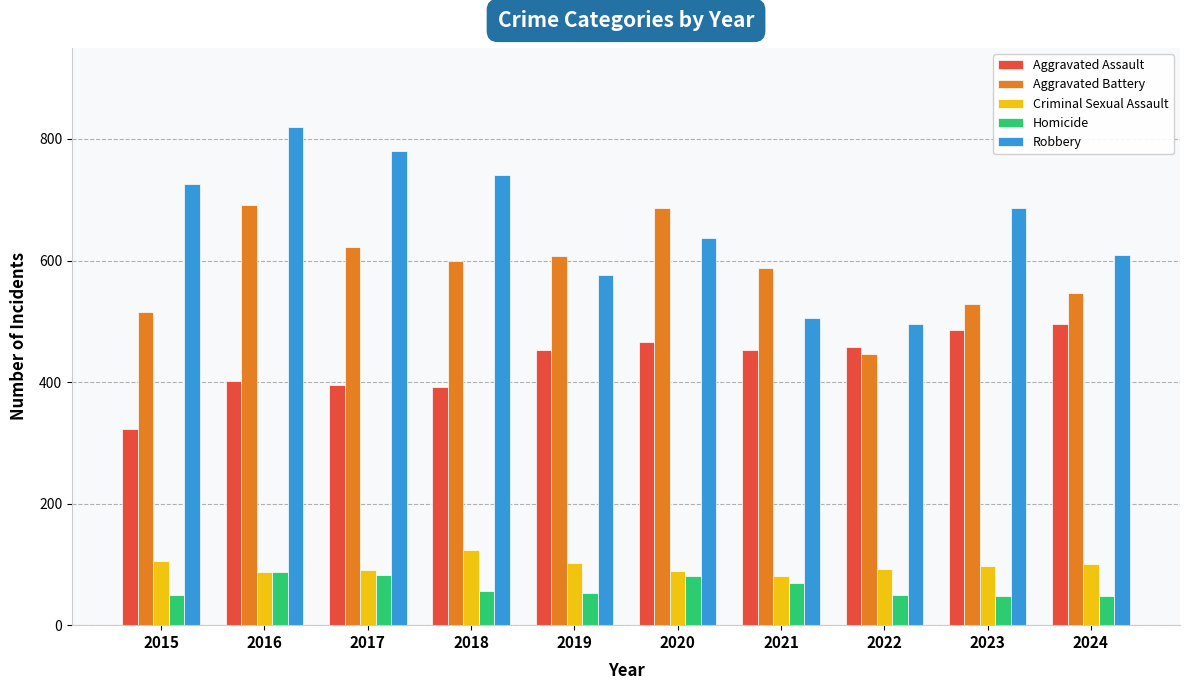

Is the value of Homicide at 2017 greater than the value of Aggravated Assault at 2015?

No